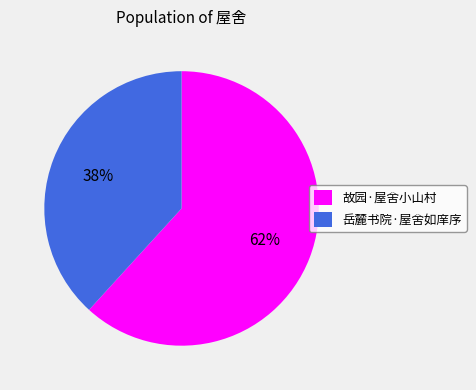

Between 岳麓书院·屋舍如庠序 and 故园·屋舍小山村, which is larger?

故园·屋舍小山村